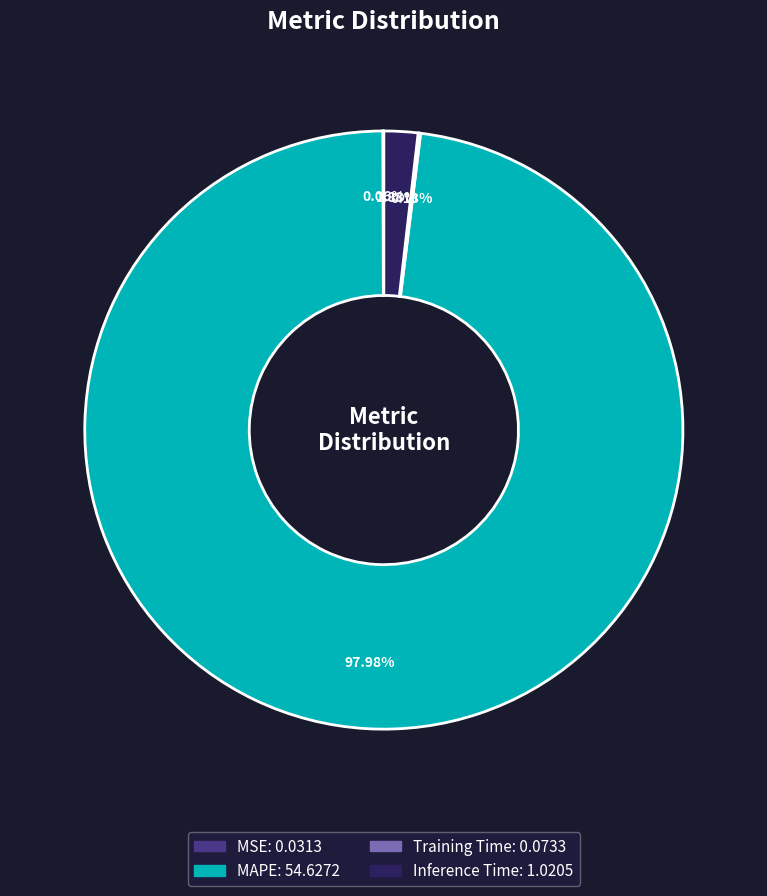

Which slice is the largest?

MAPE